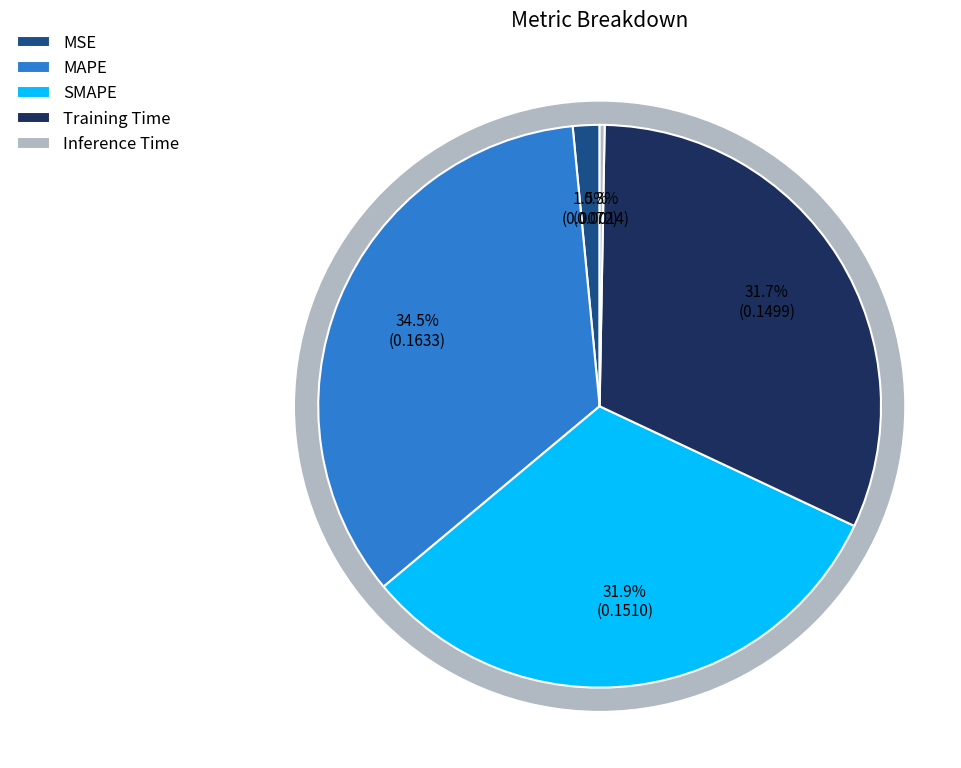

What portion of the pie excludes Inference Time?

99.7%